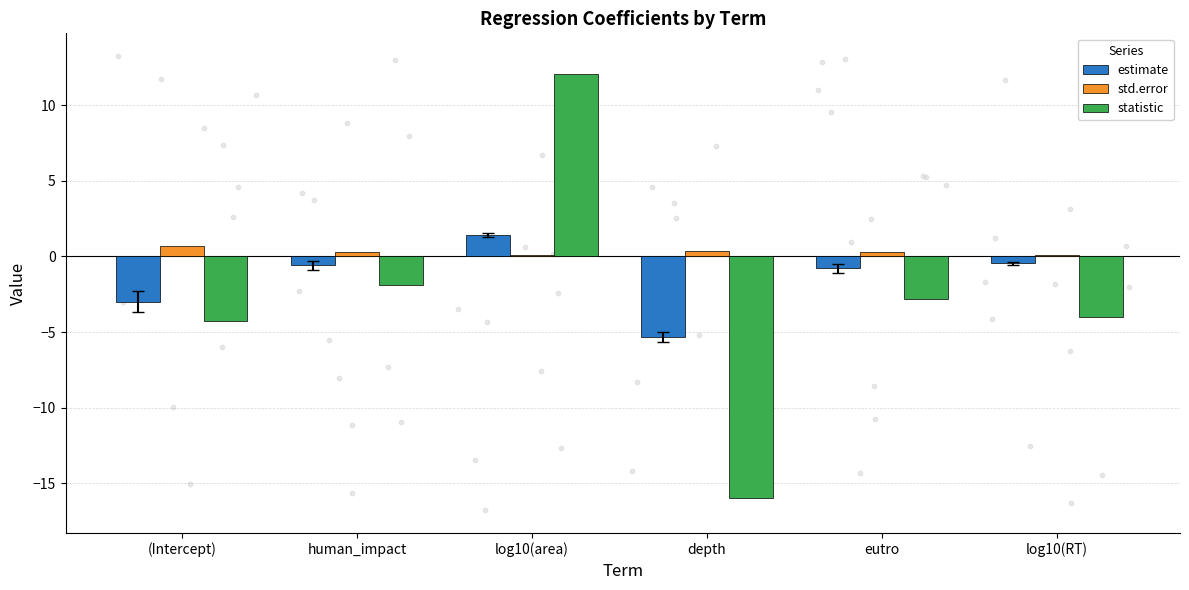

Which series has the largest Y range (max minus min)?

statistic